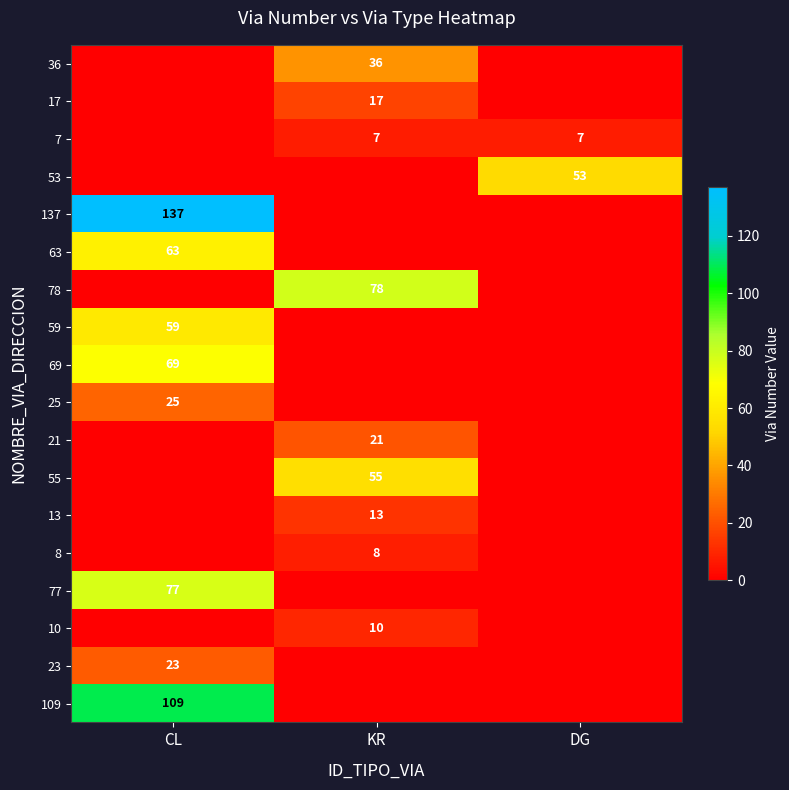

Is it true that 63 equals 27 at CL?

False